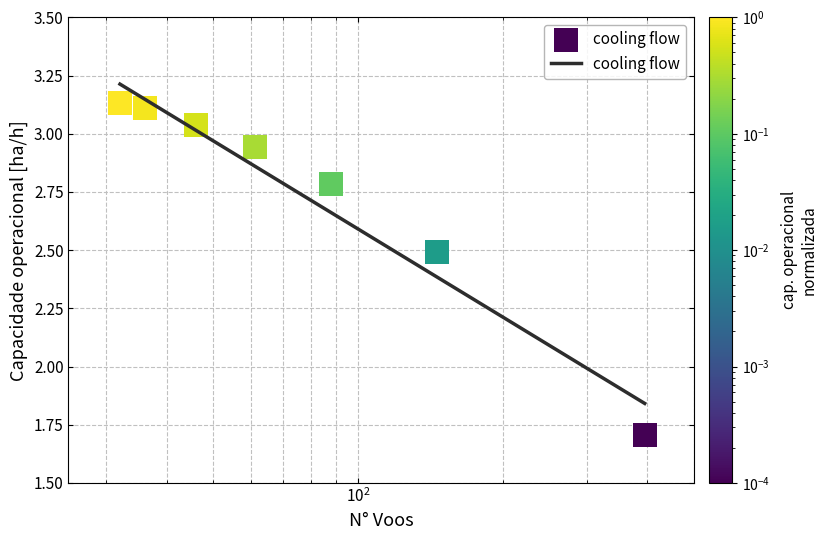

What is the smallest value displayed?

1.7